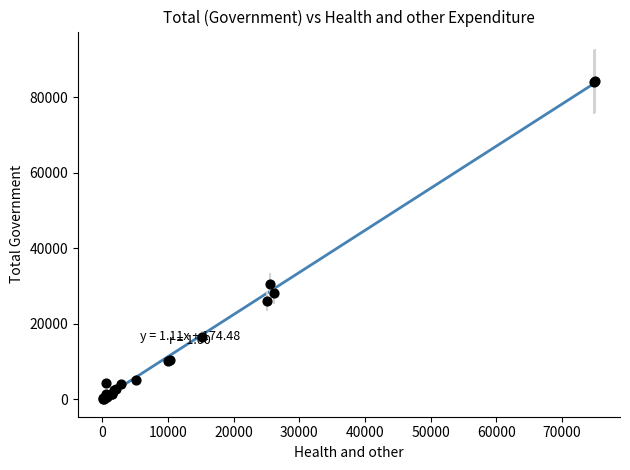

What Y value in the scatter plot is closest to 42169?

30442